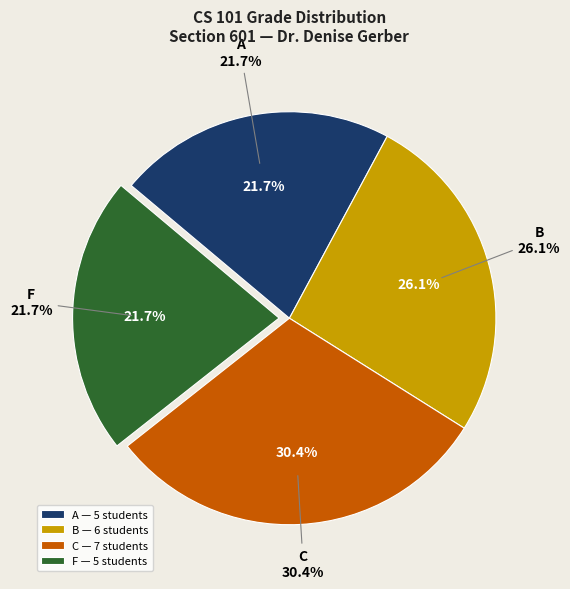

What is the smallest slice in the pie chart?

F